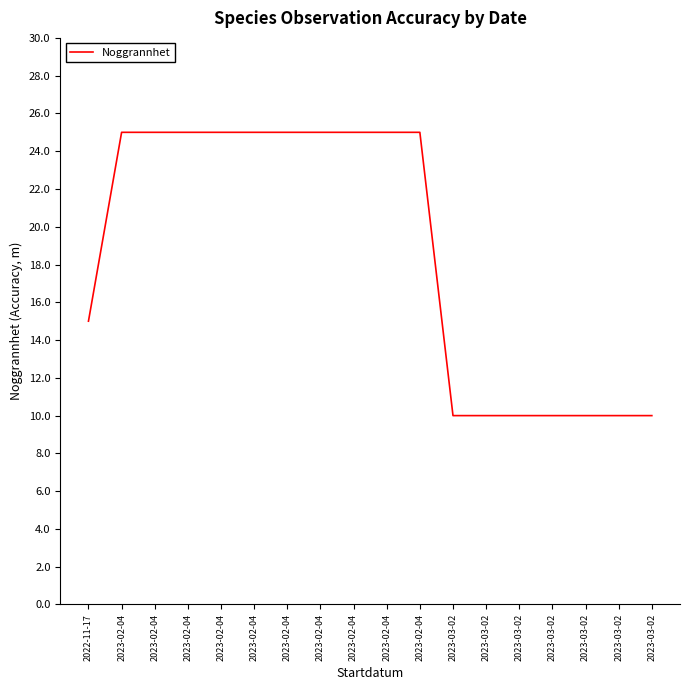

True or false: the data shows 15 at 2023-03-02.

False